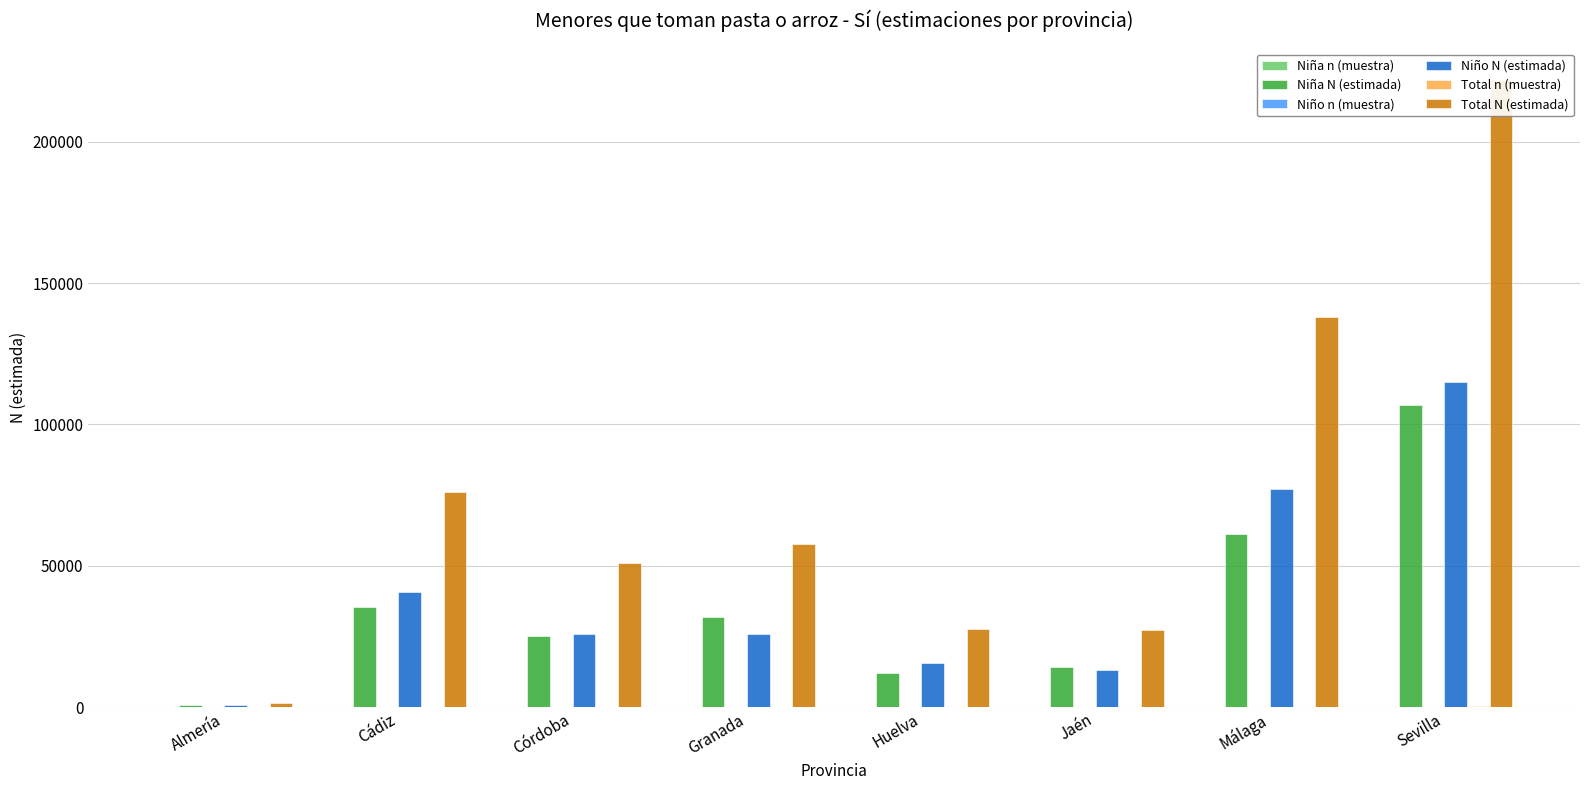

What is the difference between the second highest and minimum values in the Total N (estimada) series?

136570